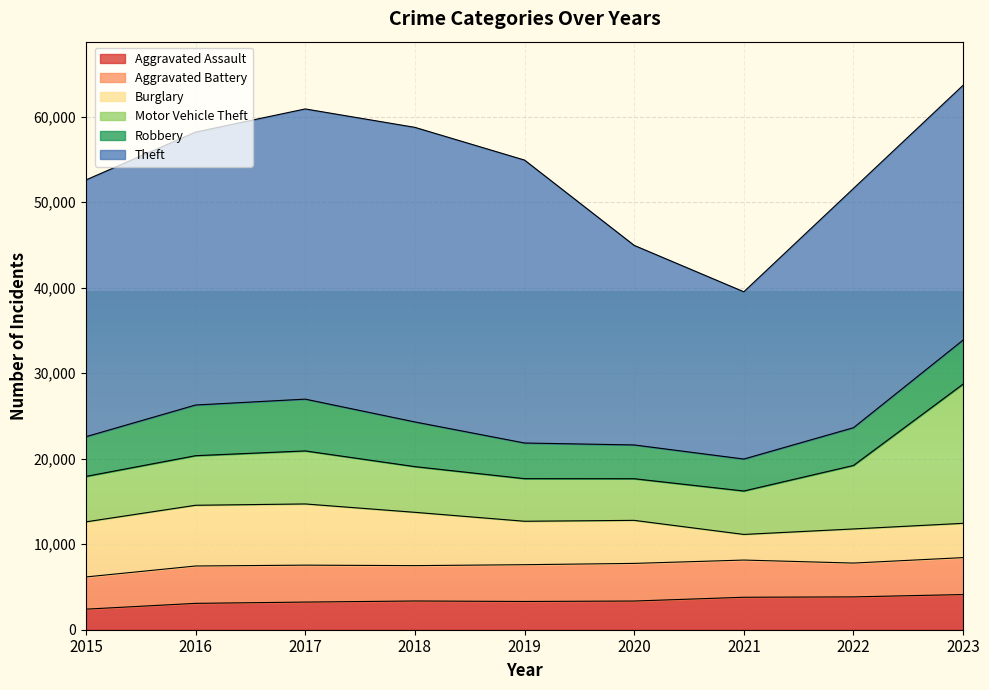

Is it true that Robbery equals 1777 at 2015?

False